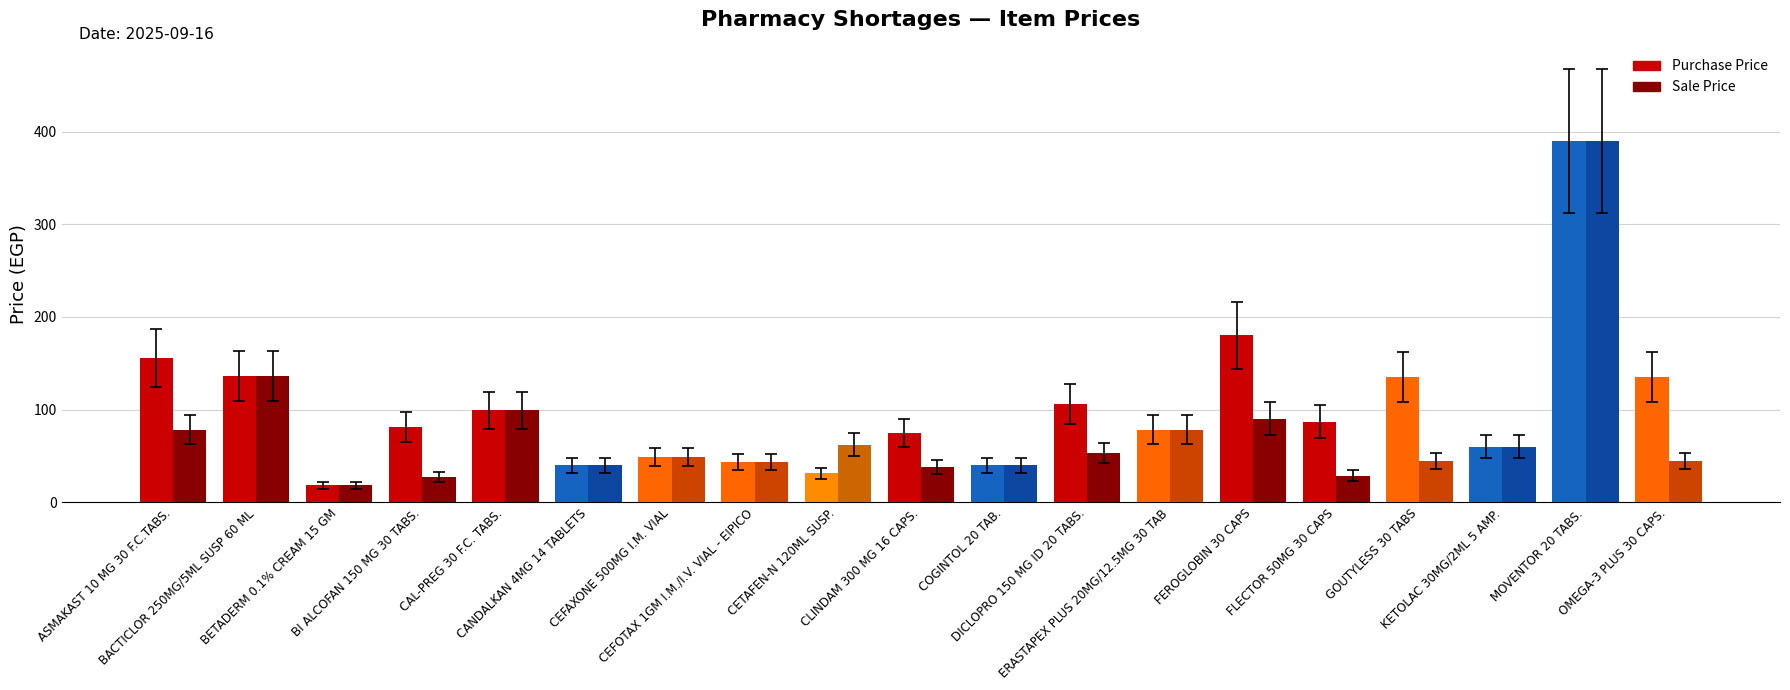

What is the average value of the Sale Price series?

74.6